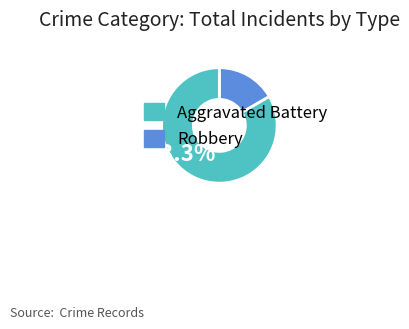

What is the smallest slice in the pie chart?

Aggravated Battery